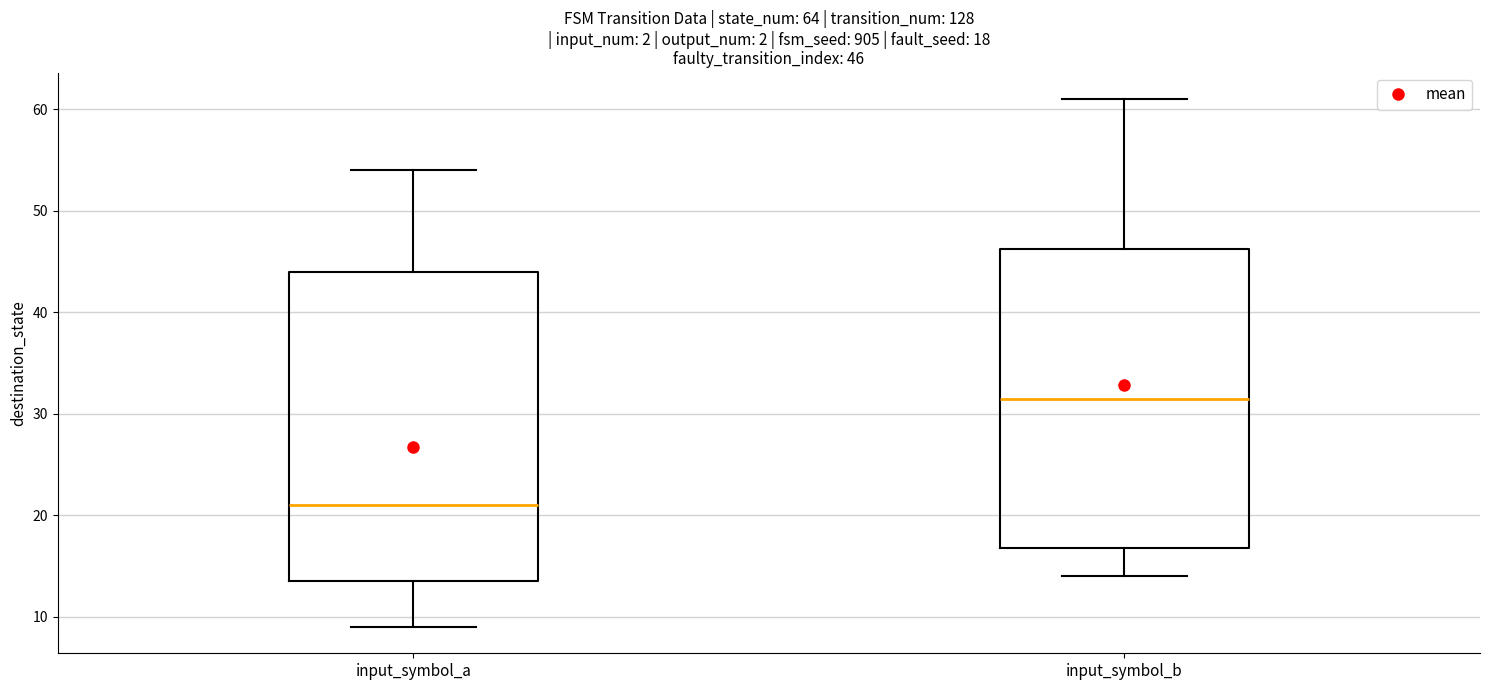

Which box's median line is the highest?

input_symbol_b